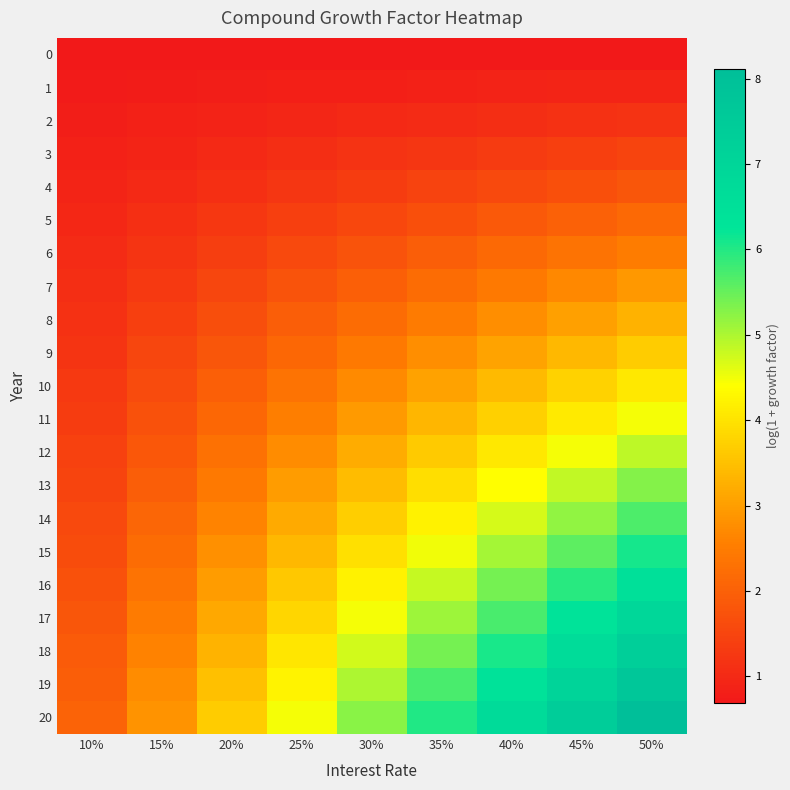

What is the smallest value displayed?

0.7